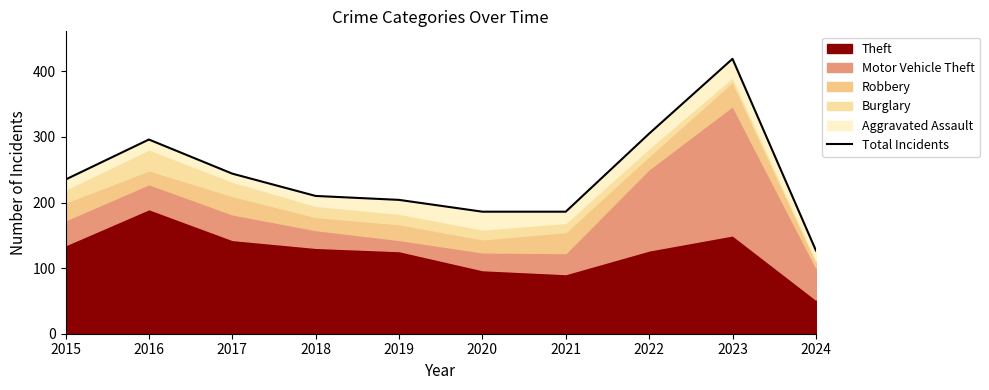

Does the chart display data point markers on the line(s)?

No